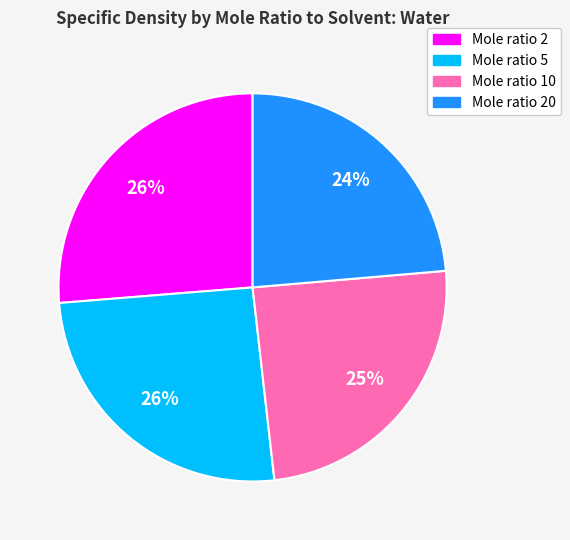

Does Mole ratio 20 represent more than half of the total?

No